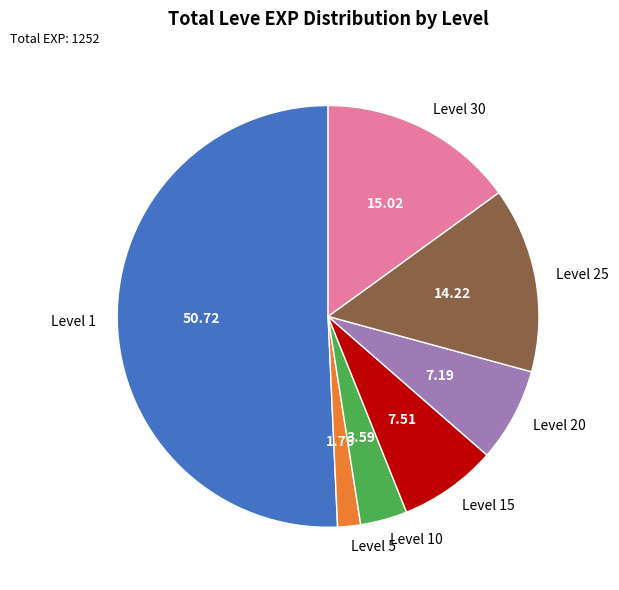

Approximately how many times larger is the value at Level 5 compared to Level 10?

0.5